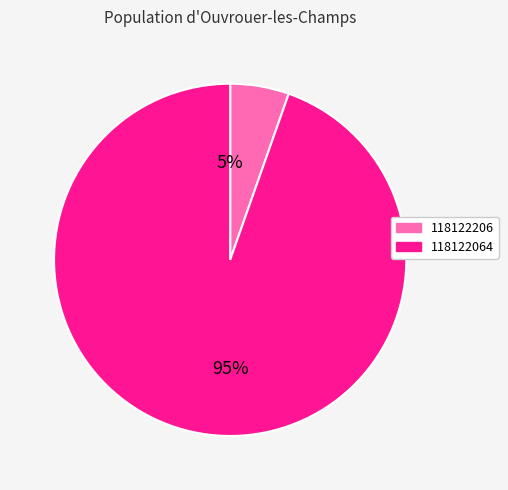

Count the number of slices in the pie.

2